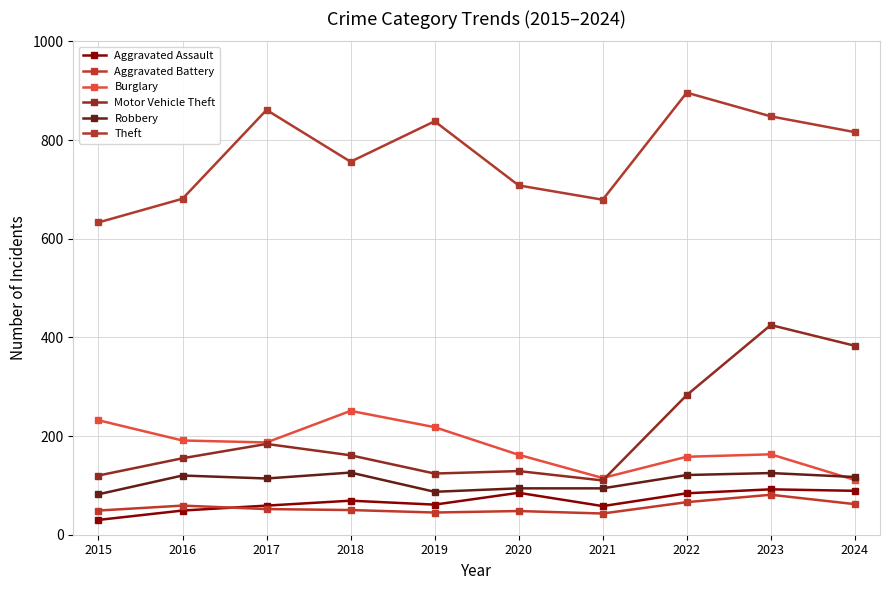

Reading left to right, transcribe all the data shown in this chart.

Aggravated Assault: 30	49	59	69	61	85	58	84	92	89
Aggravated Battery: 49	59	52	50	45	48	43	66	81	62
Burglary: 232	191	187	251	218	162	115	158	163	111
Motor Vehicle Theft: 120	155	184	161	124	129	110	283	425	383
Robbery: 82	120	114	126	87	94	94	121	125	117
Theft: 633	681	861	756	838	708	679	896	848	816